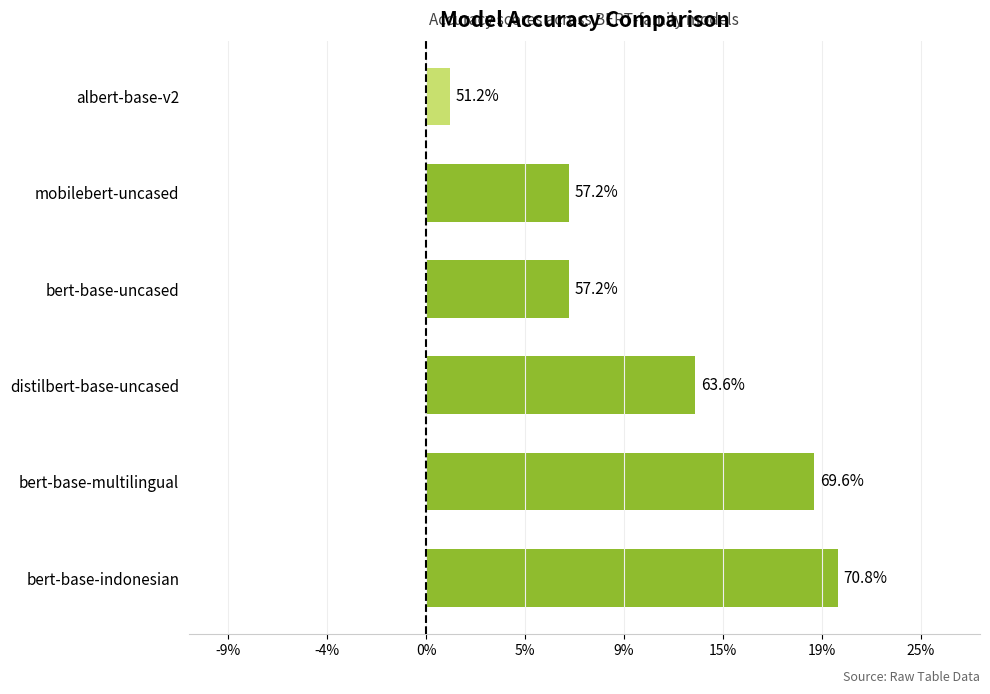

How many bars are there in total?

6